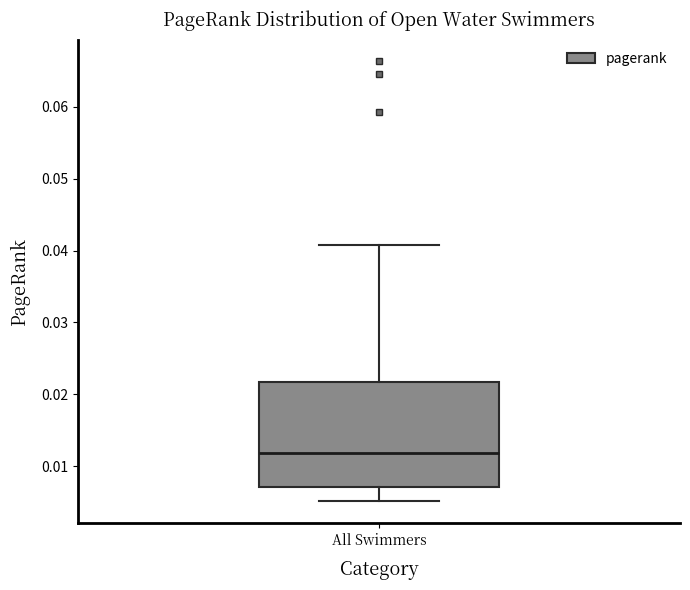

Where does the median line of the box for All Swimmers sit on the y-axis? The values are not printed on the chart, so give them approximately, as read against the axis.

0.012